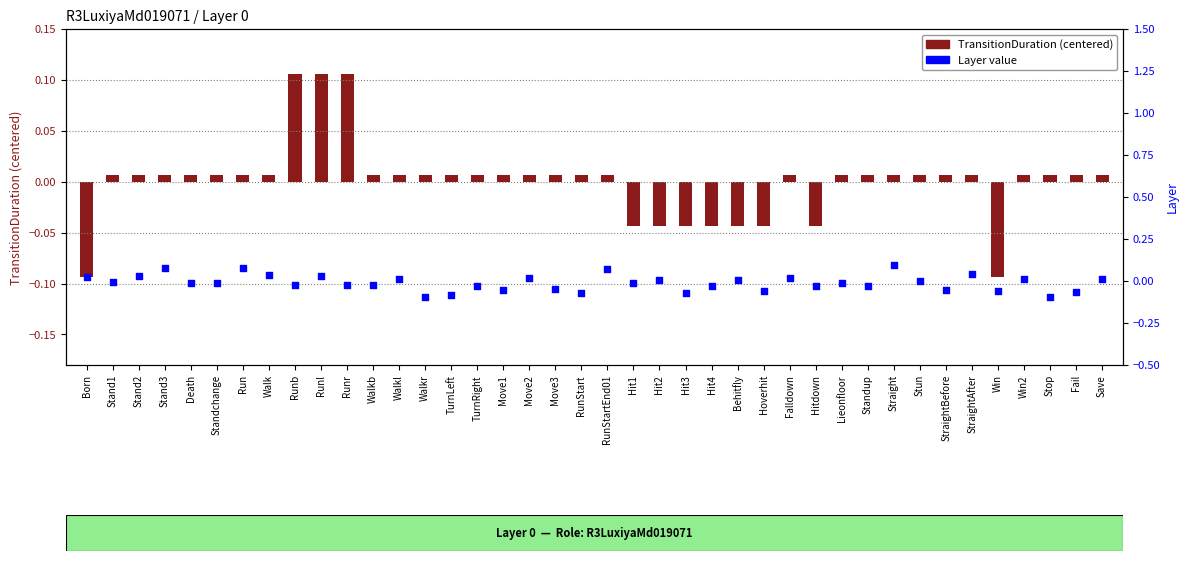

Which series contains the highest Y value?

TransitionDuration (centered)